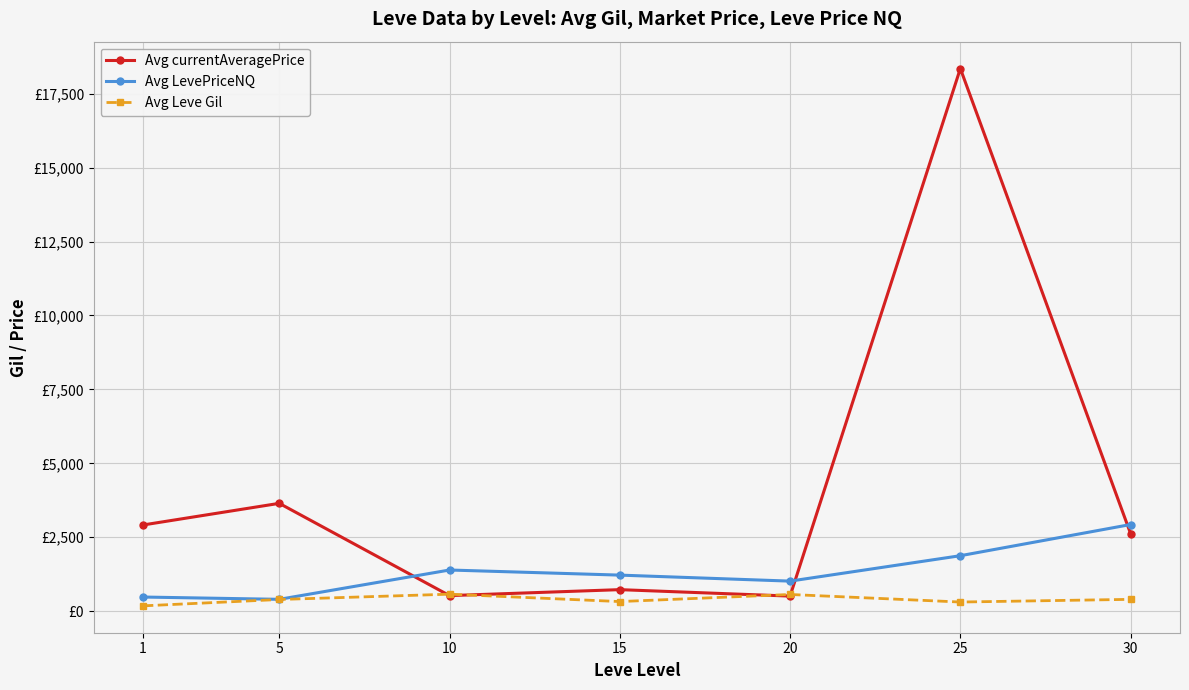

List the series in order of their peak value, lowest first.

Avg Leve Gil, Avg LevePriceNQ, Avg currentAveragePrice